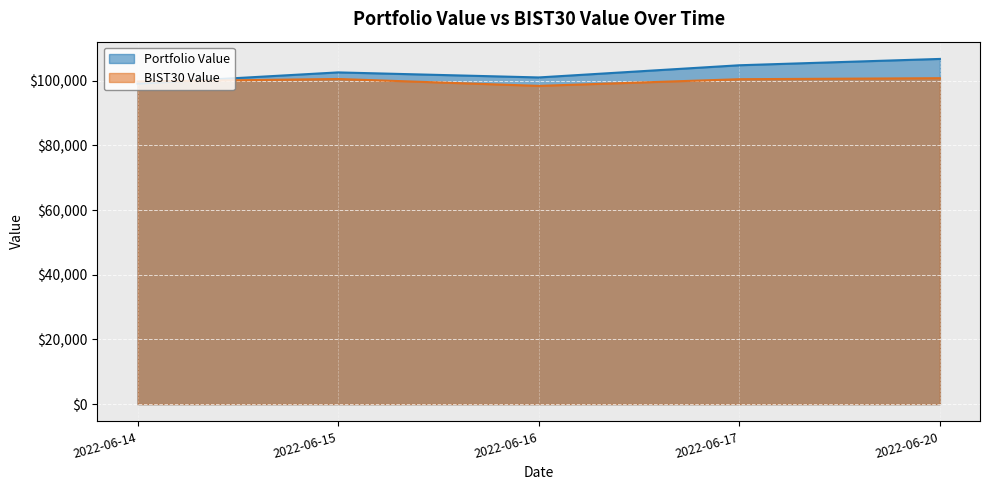

Where is the first local minimum for Portfolio Value?

2022-06-16